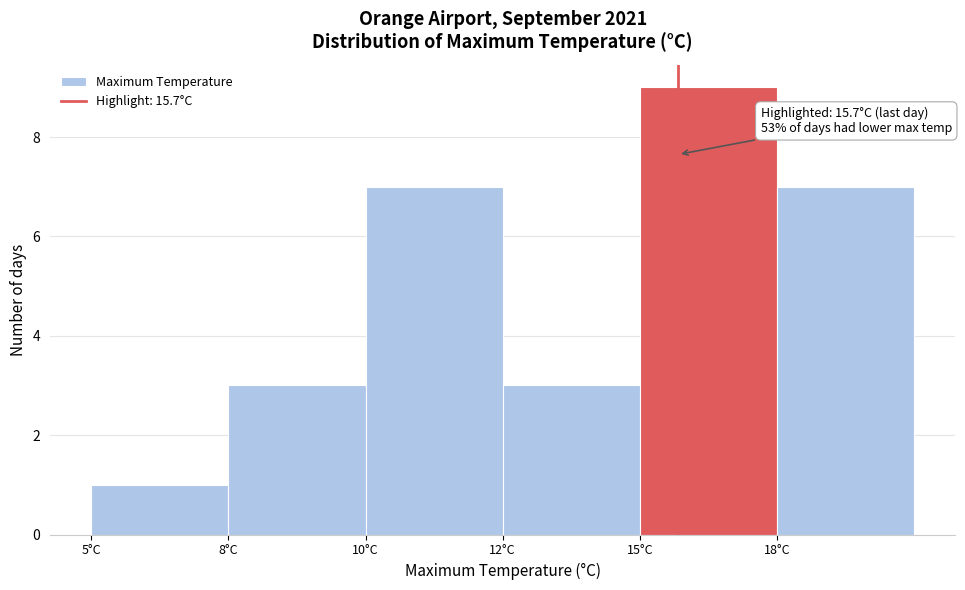

Reading right to left, list all the values displayed in this chart.

7	9	3	7	3	1